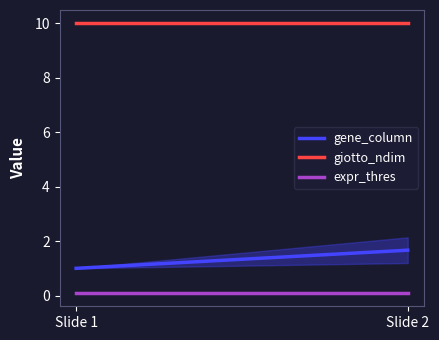

Does the chart have visible grid lines?

No